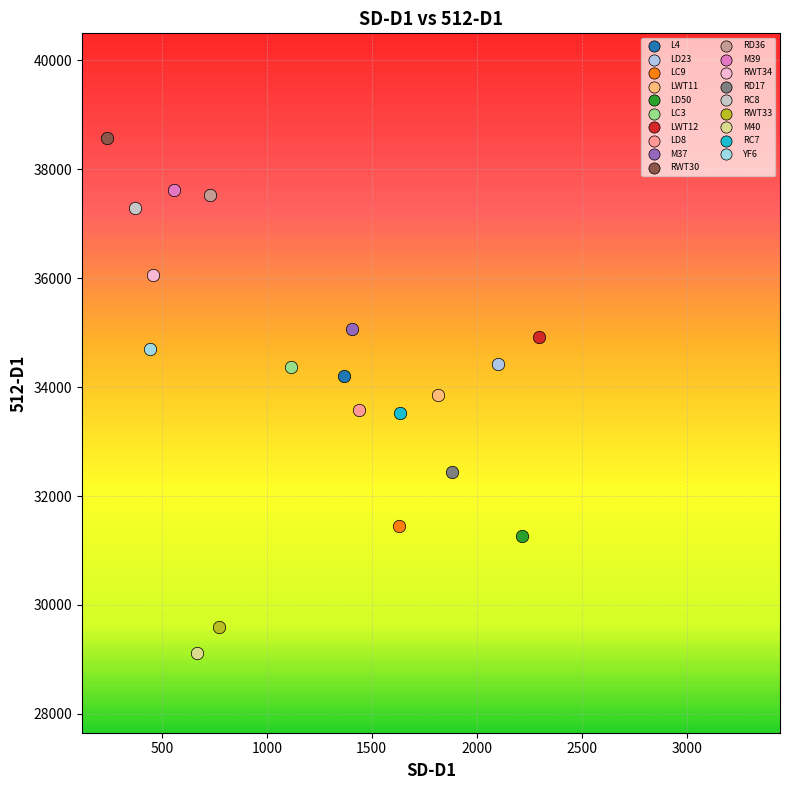

Which series reaches the minimum Y coordinate?

M40